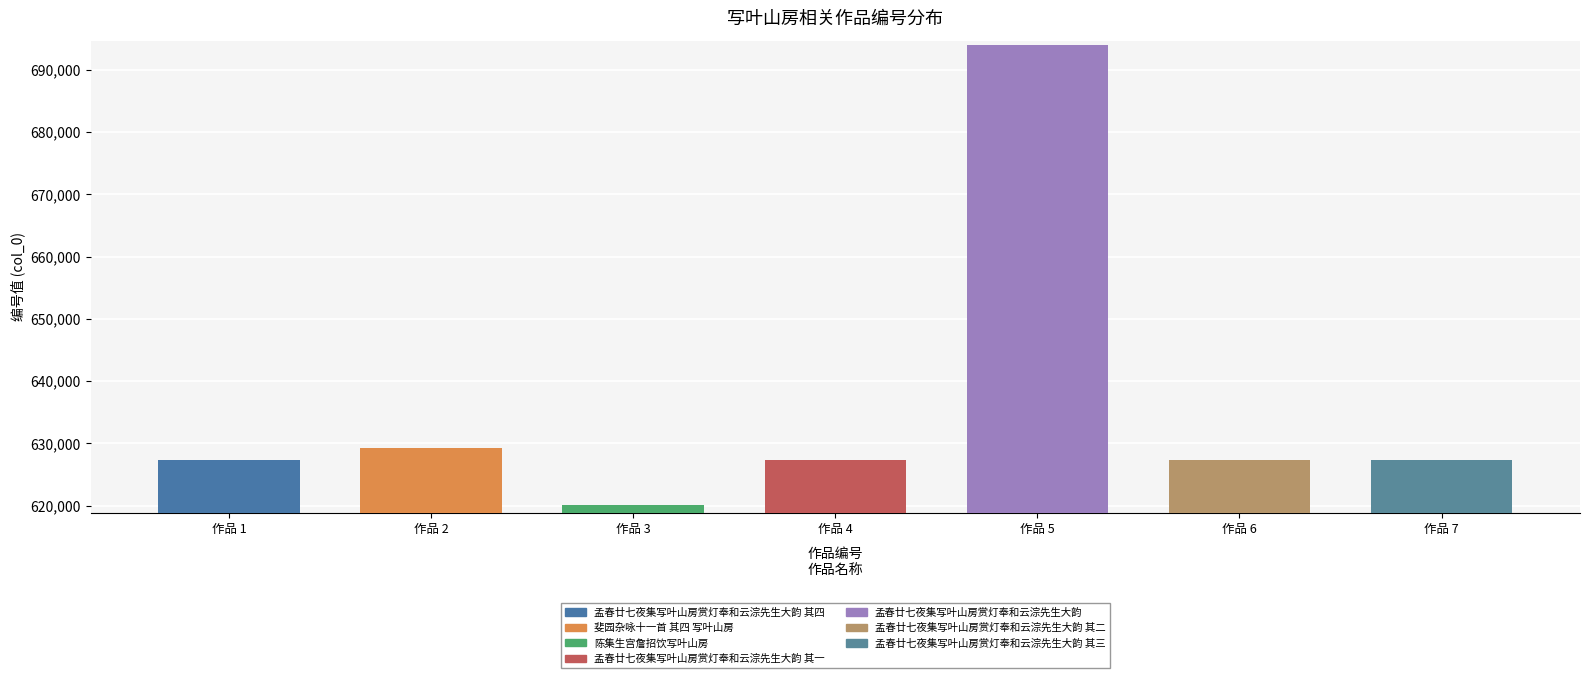

How many data points are above 627351?

3